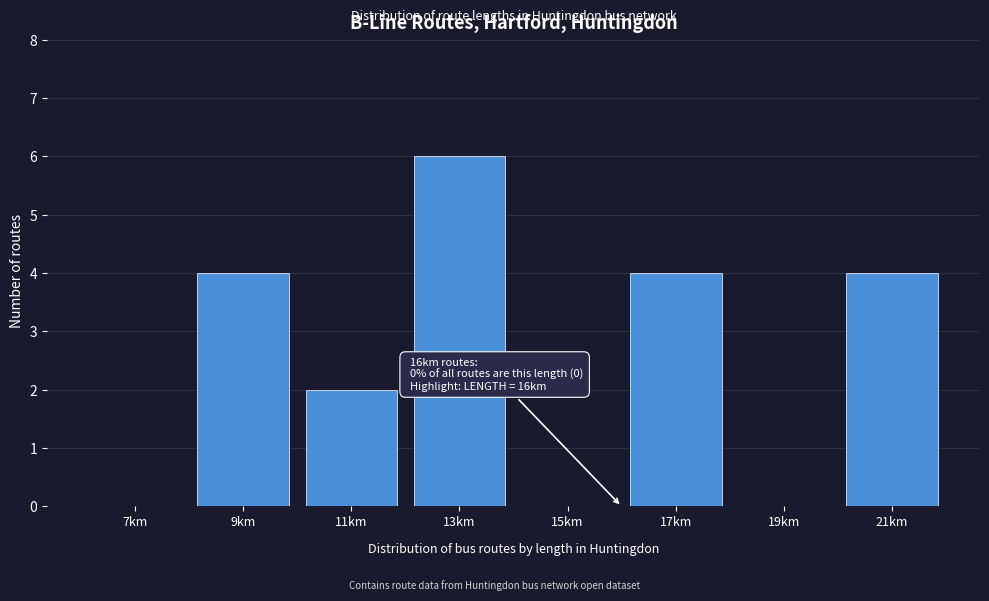

Which range on the x-axis has the tallest bar?

12 to 14